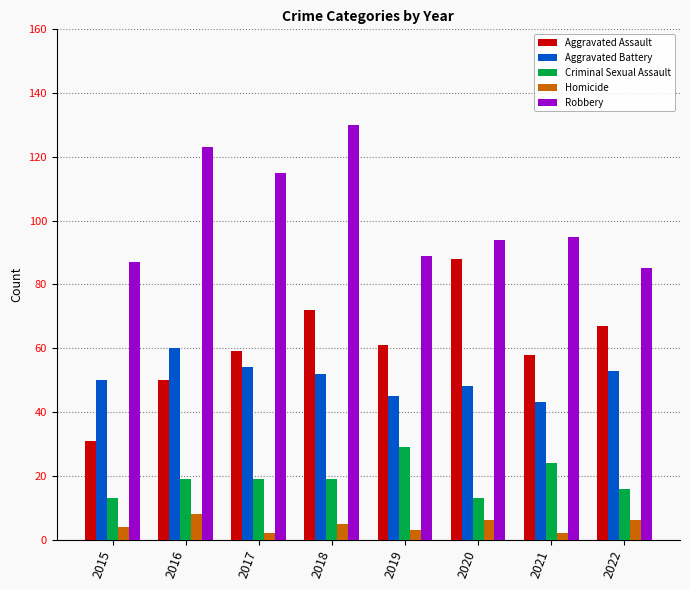

What is the difference between the highest and lowest values at 2020?

88